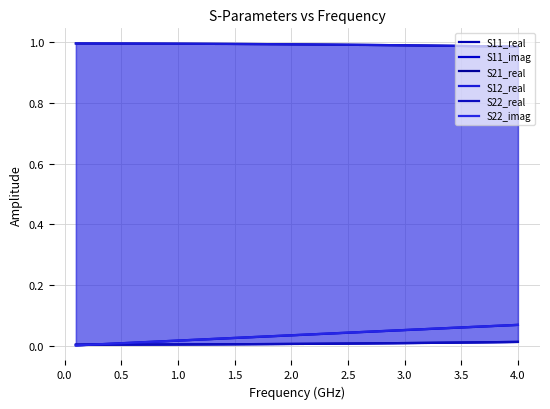

True or false: S11_real has a value of 0.0 at 1.0.

False